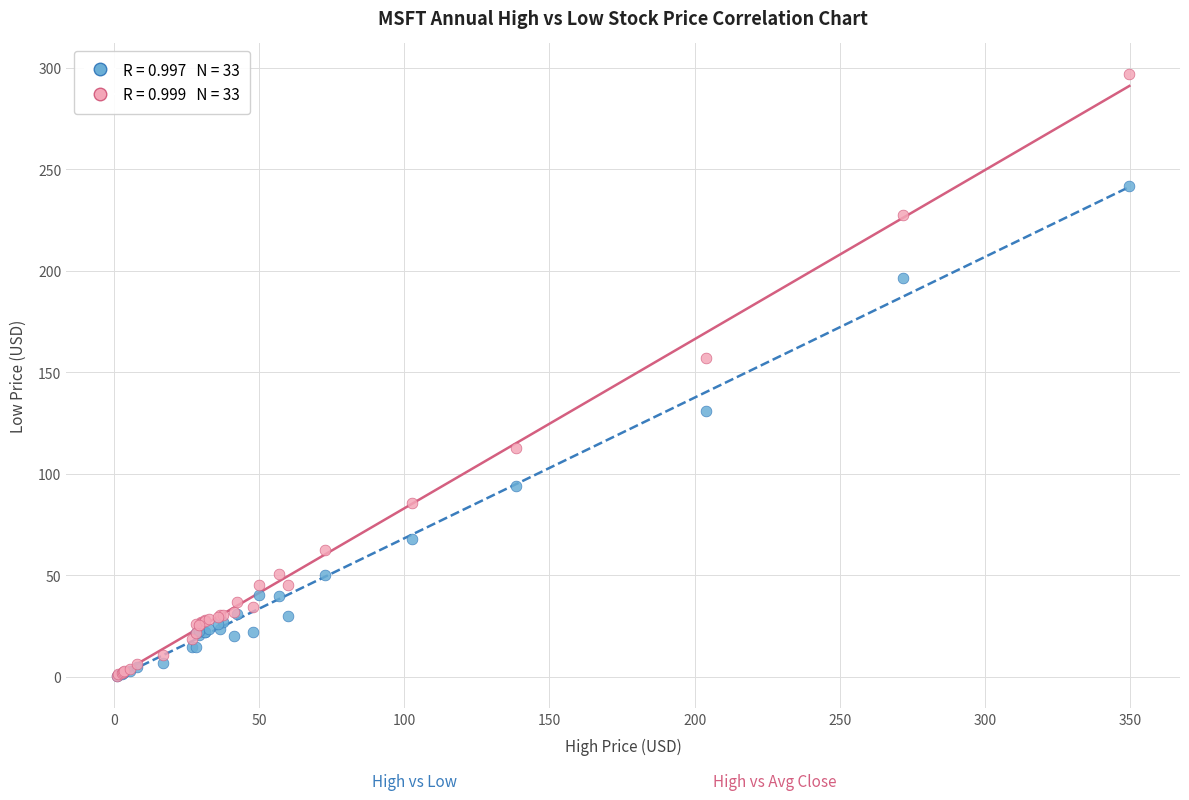

Across all series, what Y value is closest to 148?

157.3